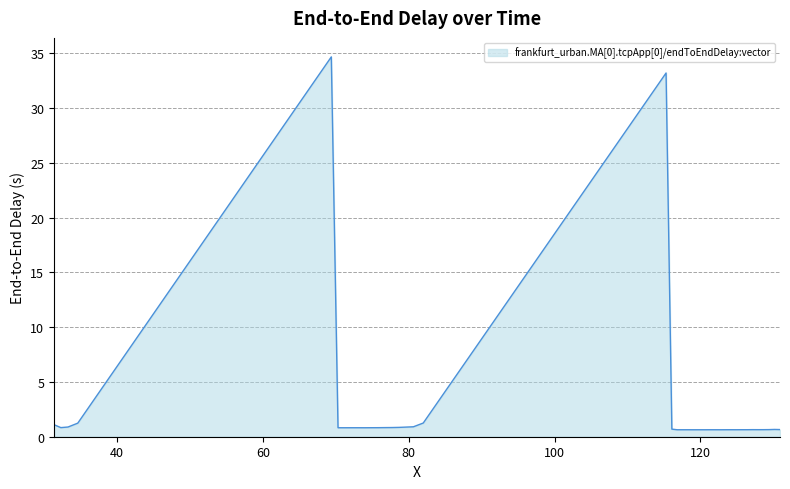

What is the greatest value displayed?

34.7